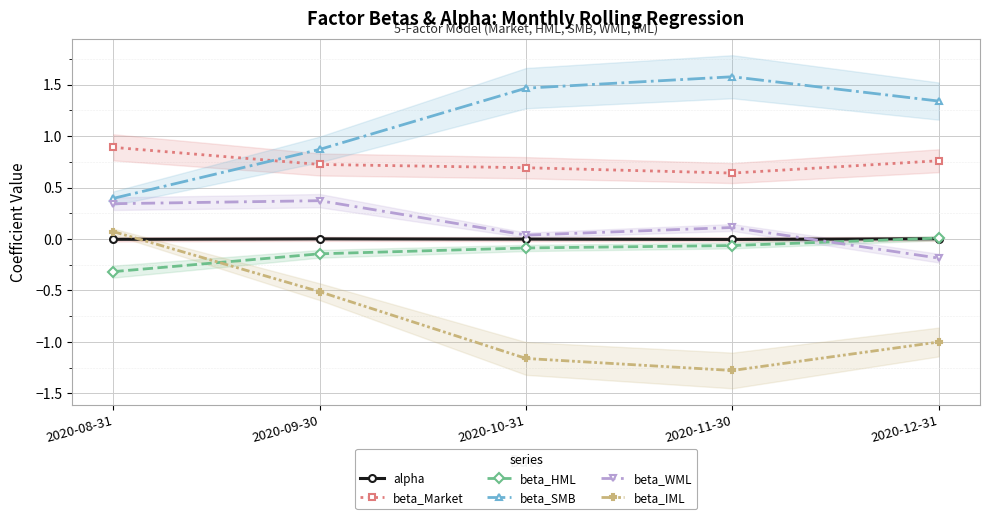

Reading left to right, transcribe all the data shown in this chart.

alpha: 2020-08-31=-0.0	2020-09-30=0.0	2020-10-31=-0.0	2020-11-30=-0.0	2020-12-31=0.0
beta_Market: 2020-08-31=0.9	2020-09-30=0.7	2020-10-31=0.7	2020-11-30=0.6	2020-12-31=0.8
beta_HML: 2020-08-31=-0.3	2020-09-30=-0.1	2020-10-31=-0.1	2020-11-30=-0.1	2020-12-31=0.0
beta_SMB: 2020-08-31=0.4	2020-09-30=0.9	2020-10-31=1.5	2020-11-30=1.6	2020-12-31=1.3
beta_WML: 2020-08-31=0.3	2020-09-30=0.4	2020-10-31=0.0	2020-11-30=0.1	2020-12-31=-0.2
beta_IML: 2020-08-31=0.1	2020-09-30=-0.5	2020-10-31=-1.2	2020-11-30=-1.3	2020-12-31=-1.0